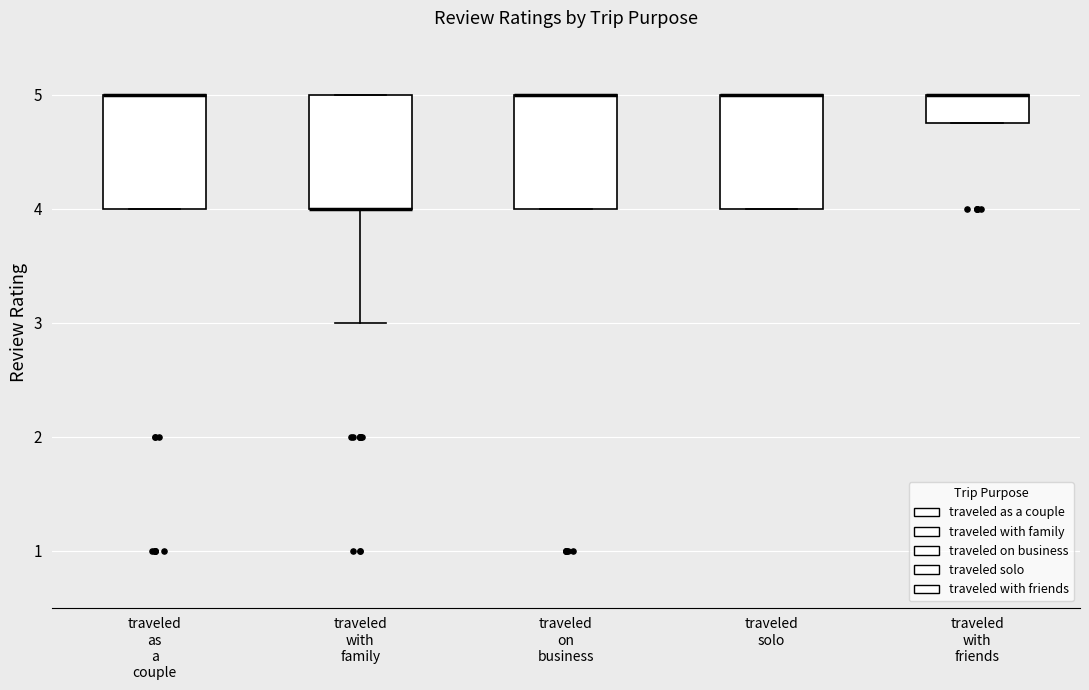

Where is the upper edge of the box for traveled with friends on the y-axis? The values are not printed on the chart, so give them approximately, as read against the axis.

5.0